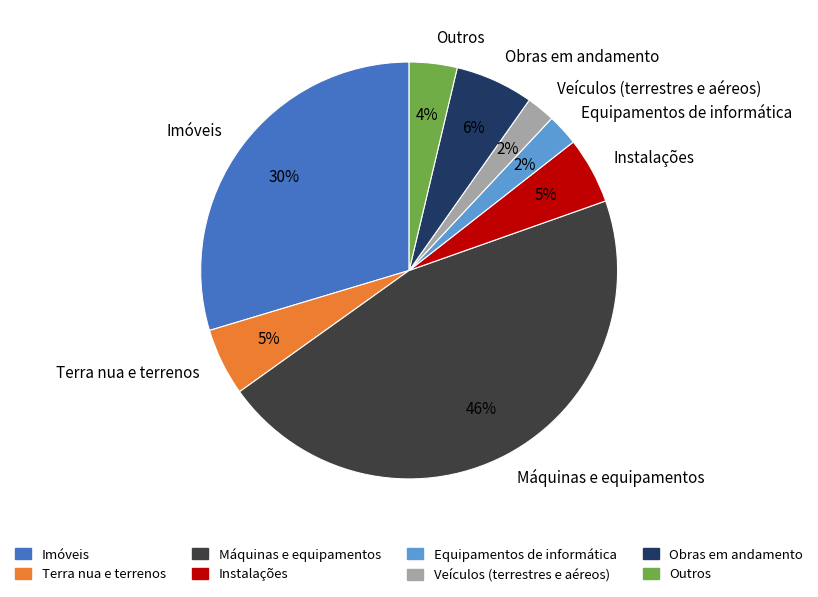

Count the number of slices in the pie.

8